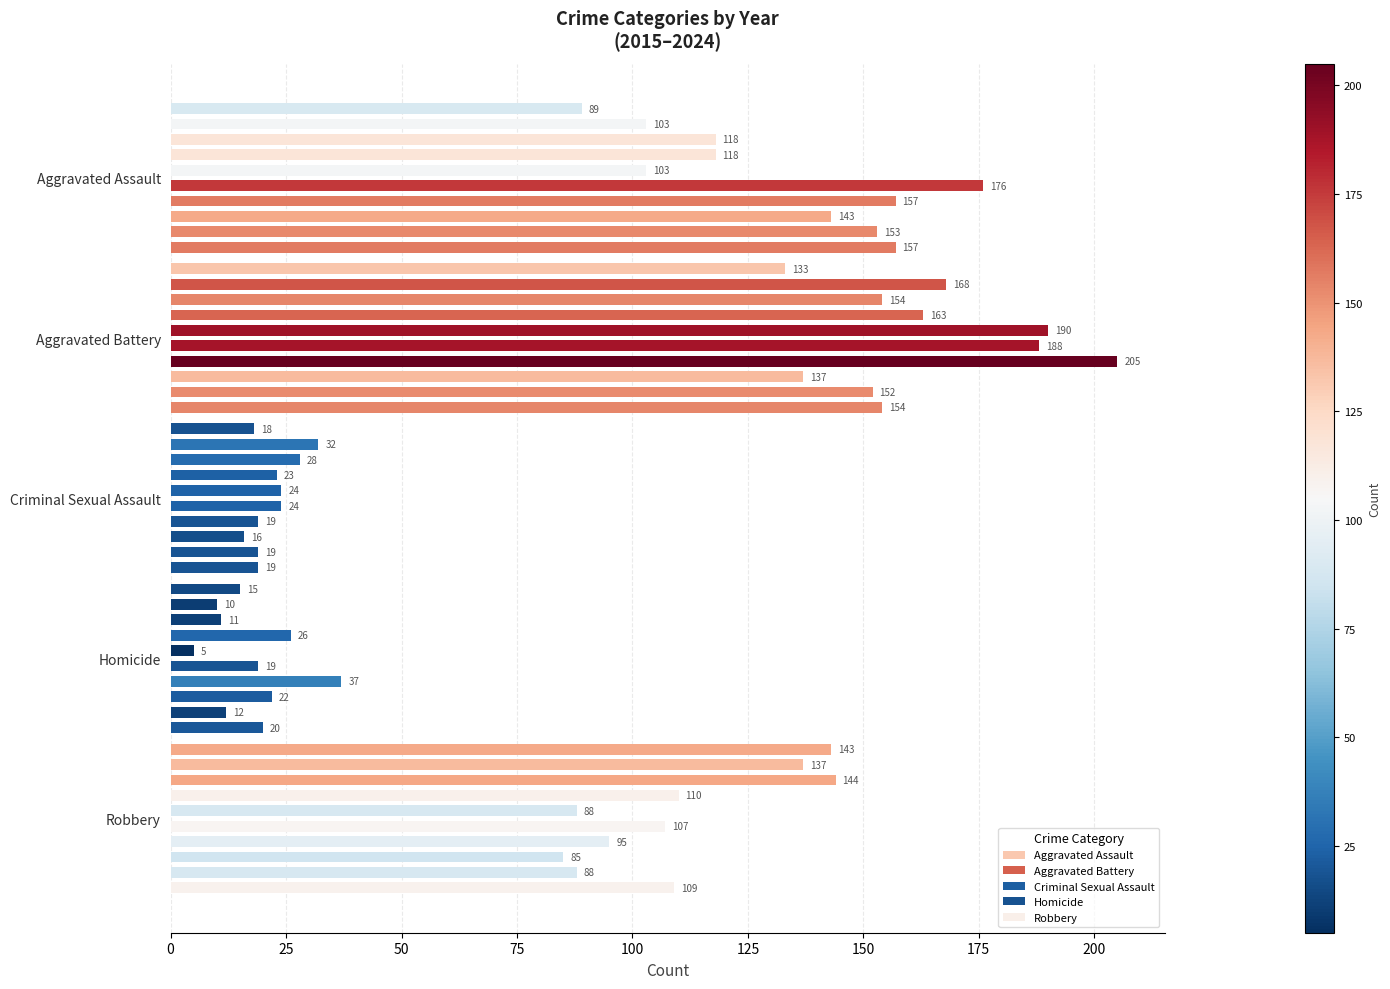

What is the value of the Robbery bar at the 2nd from the left?

137